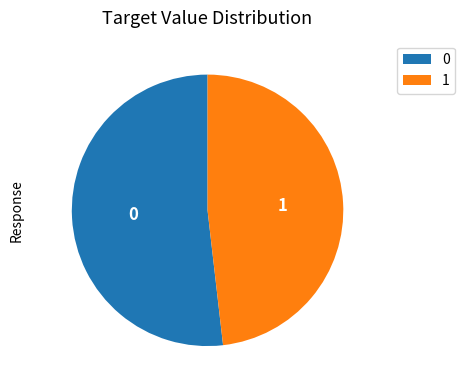

Is there any slice that represents more than half of the pie?

Yes